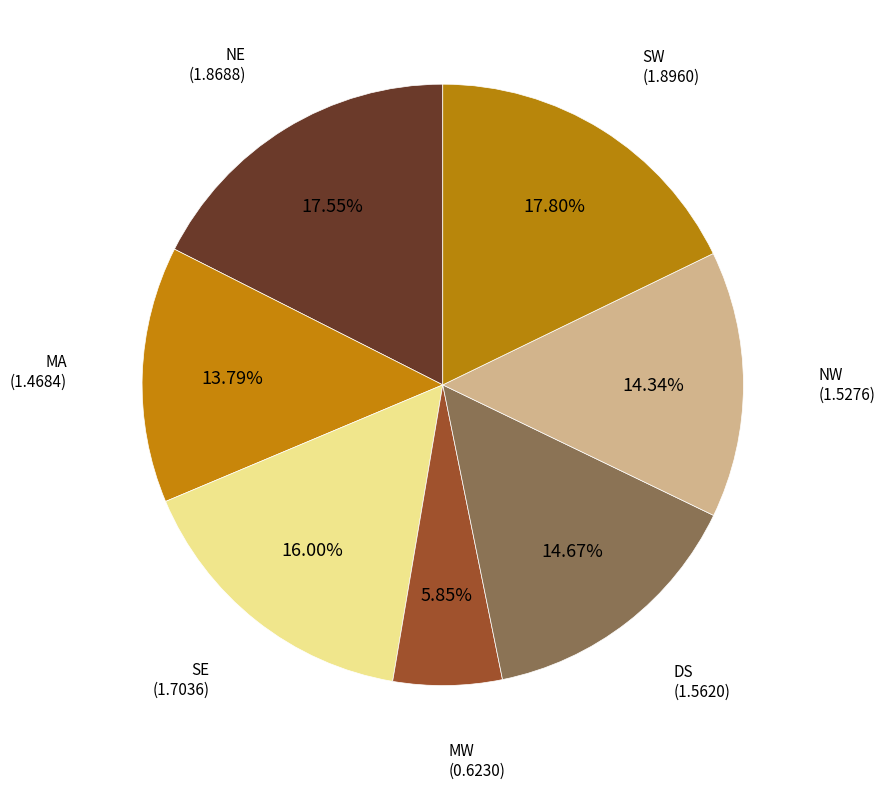

Do SW and NW together represent more than half of the pie?

No